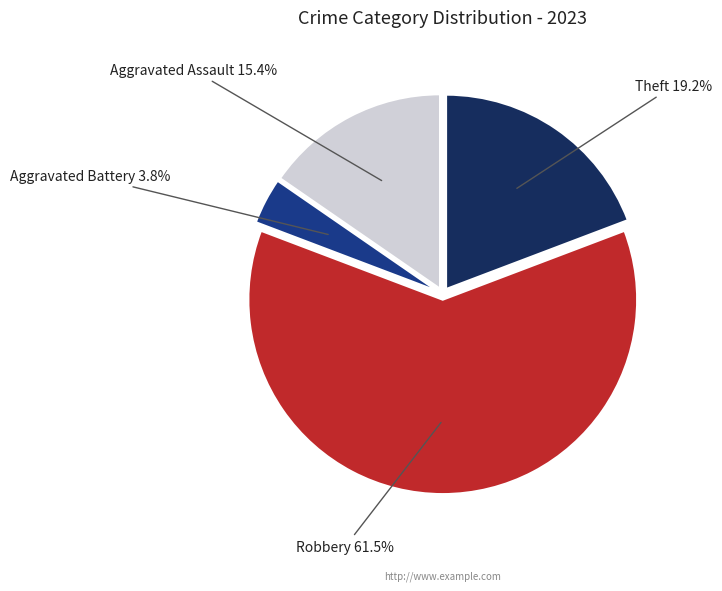

Which category has the smallest portion of the pie?

Aggravated Battery